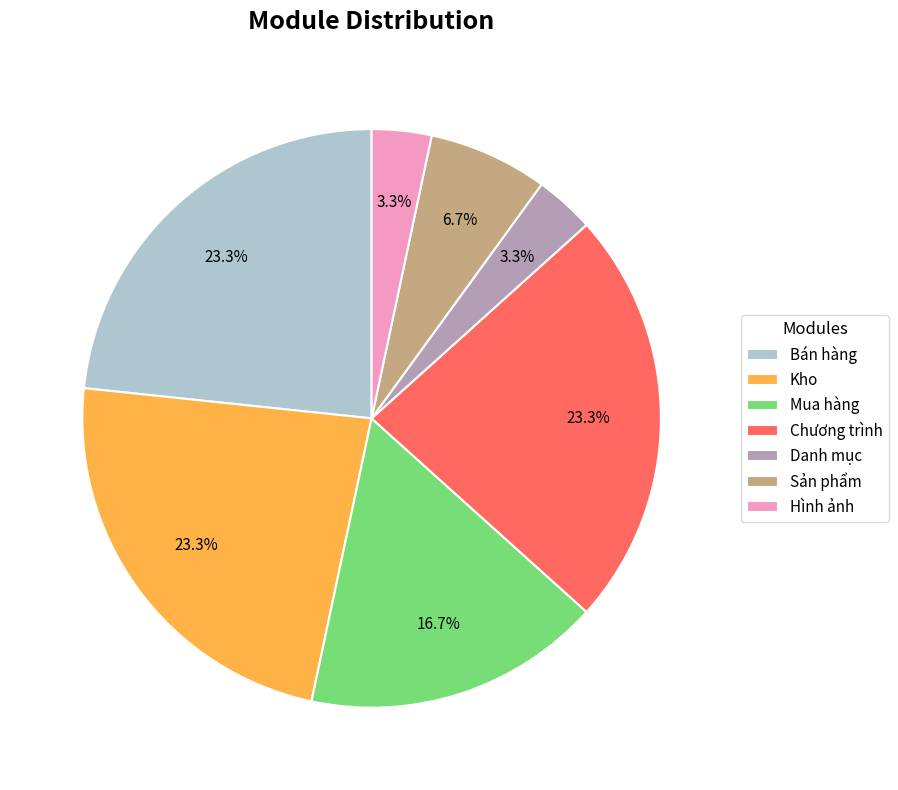

How many segments does this pie chart have?

7